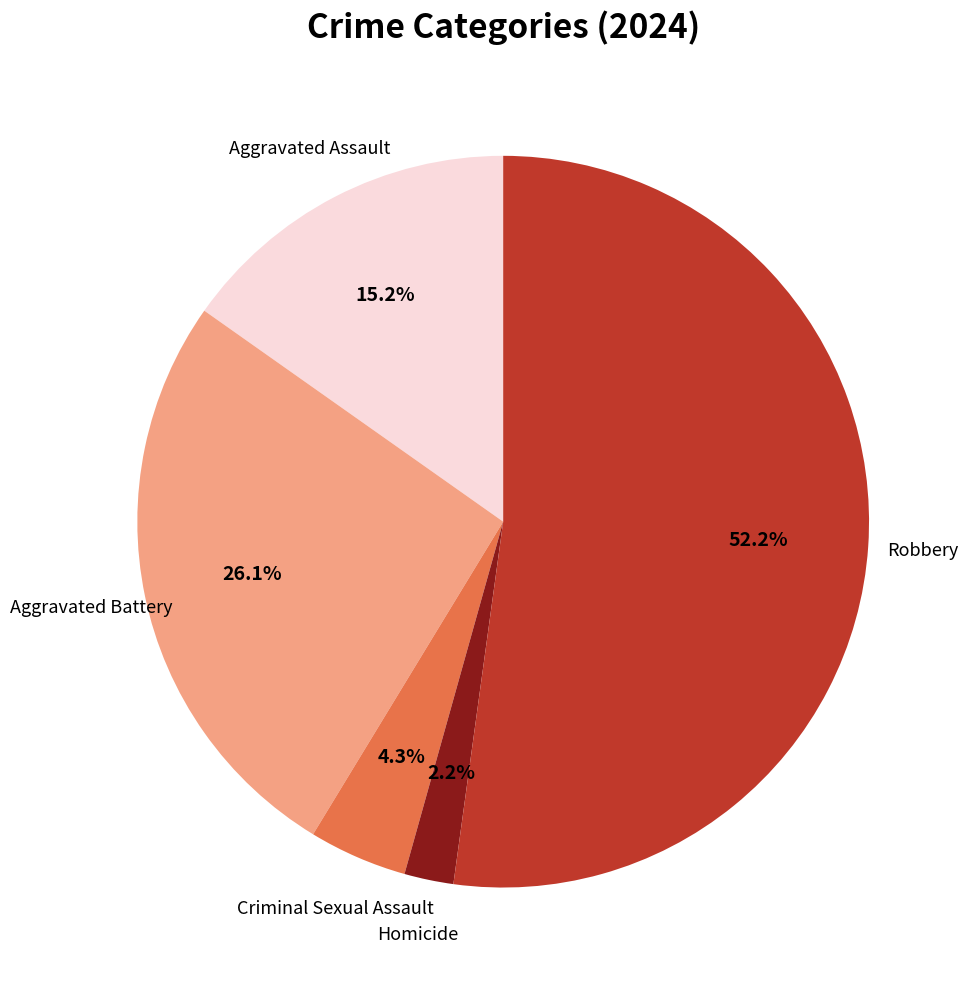

How much of the chart is everything except Homicide?

97.8%